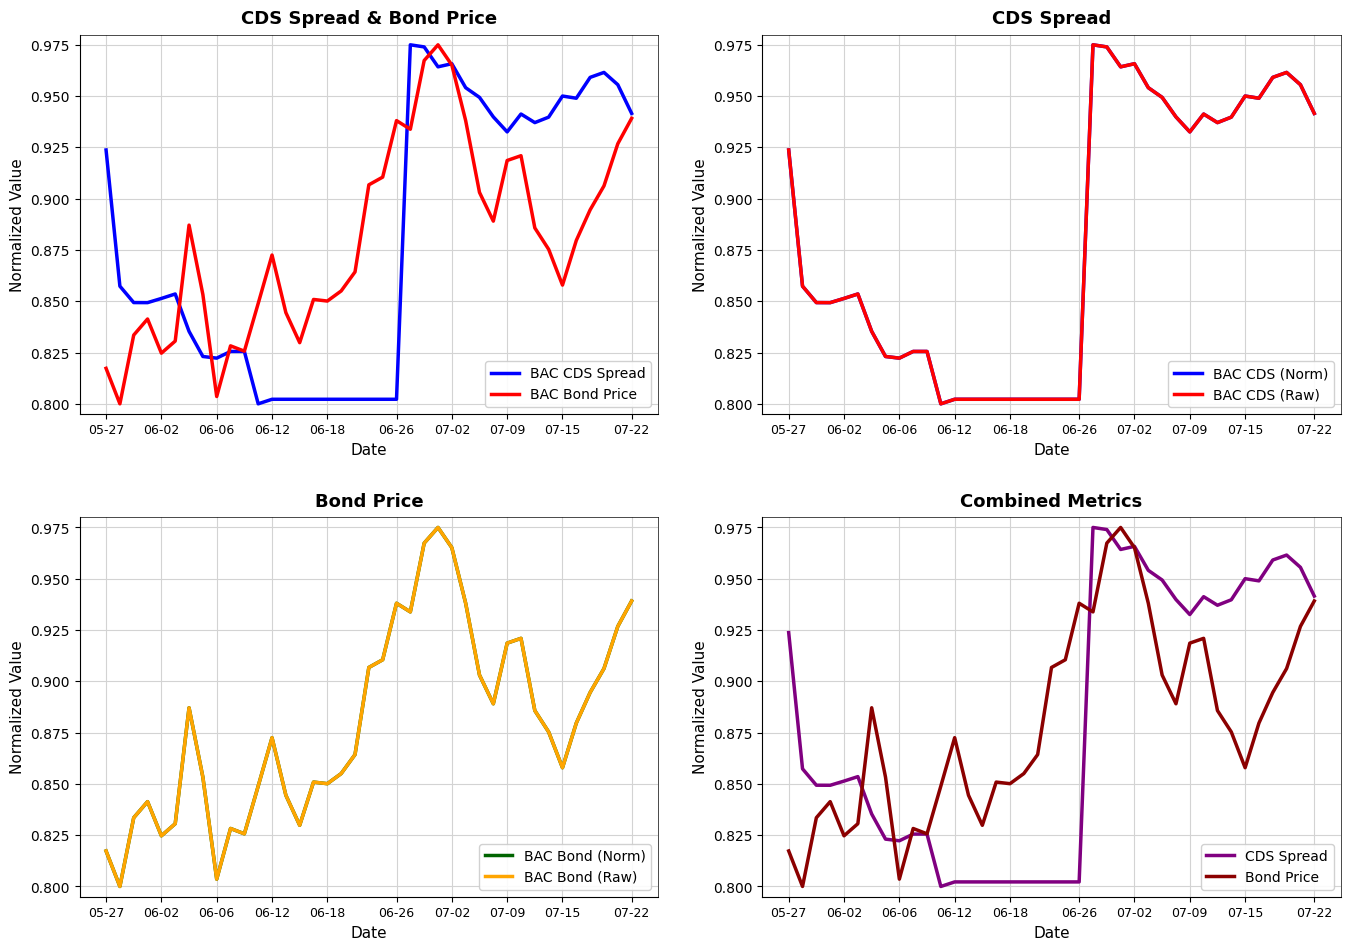

At which category is the sum across all series the highest?

2025-06-30